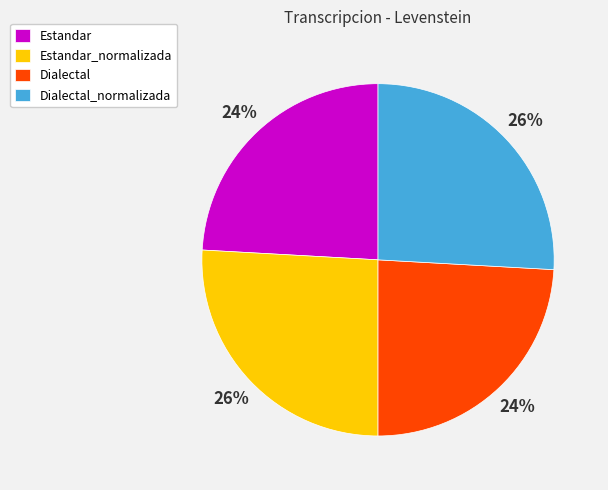

Is it true that Dialectal is 32% of the pie?

False